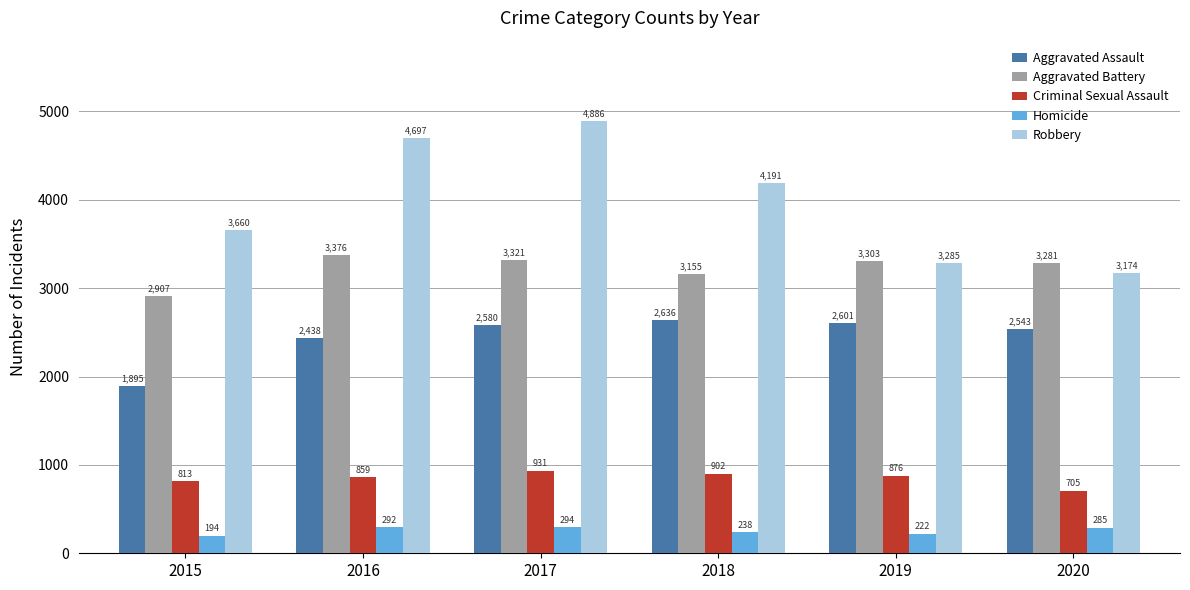

At which label is Homicide closest to 244?

2018